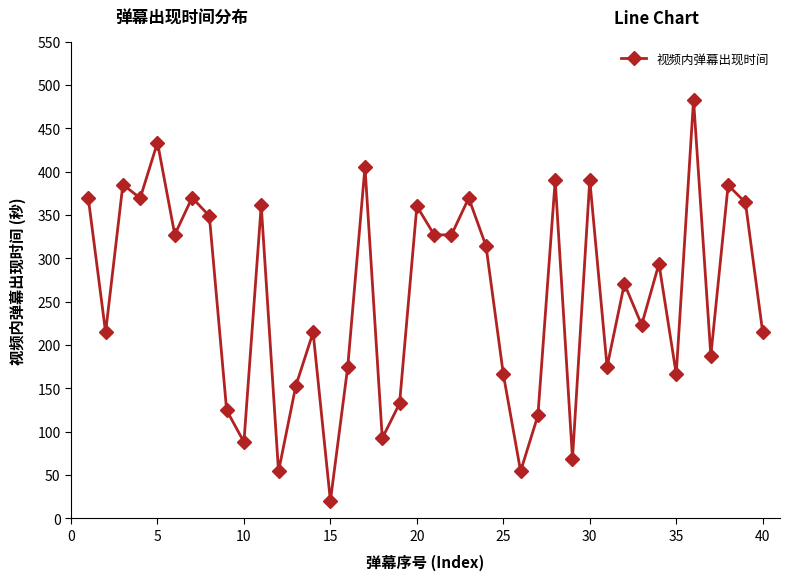

What is the minimum value shown in the chart?

20.1